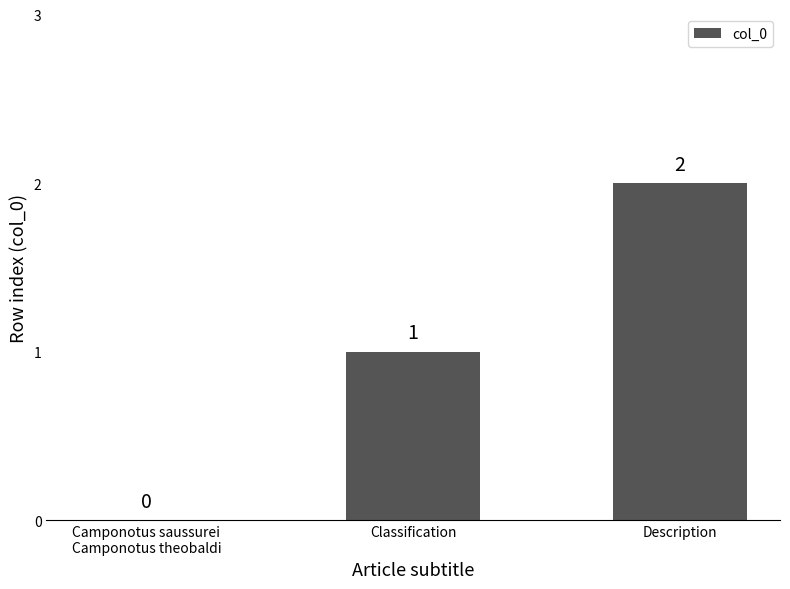

Are the bars grouped side by side (vs. stacked)?

No